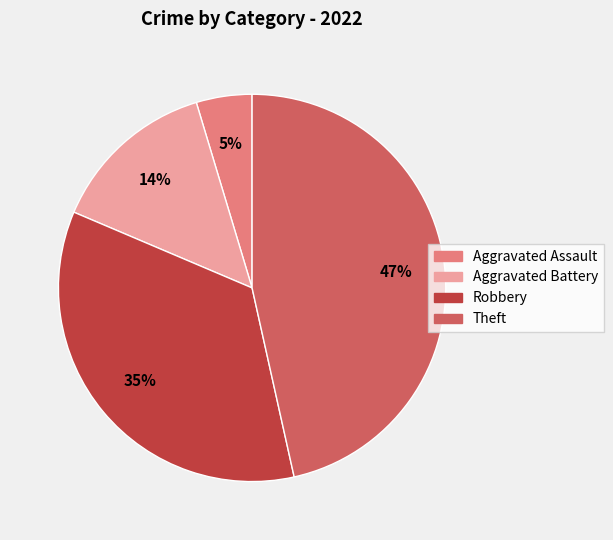

Which slice is the largest?

Theft